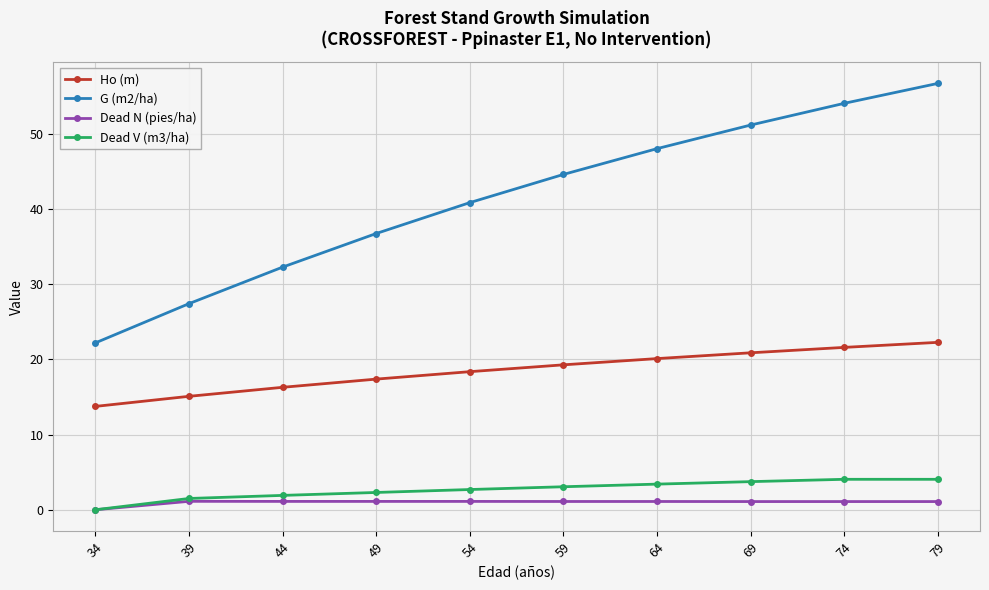

What are all the series names shown in the legend?

Ho (m), G (m2/ha), Dead N (pies/ha), Dead V (m3/ha)